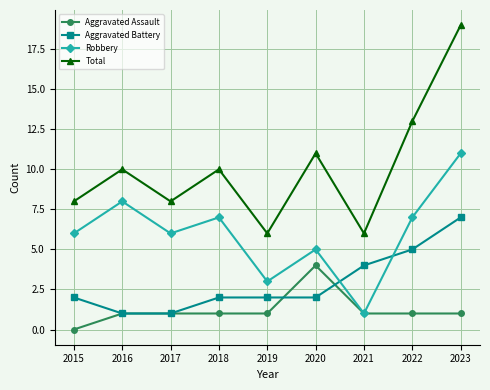

Which category has the highest value across all series?

2023